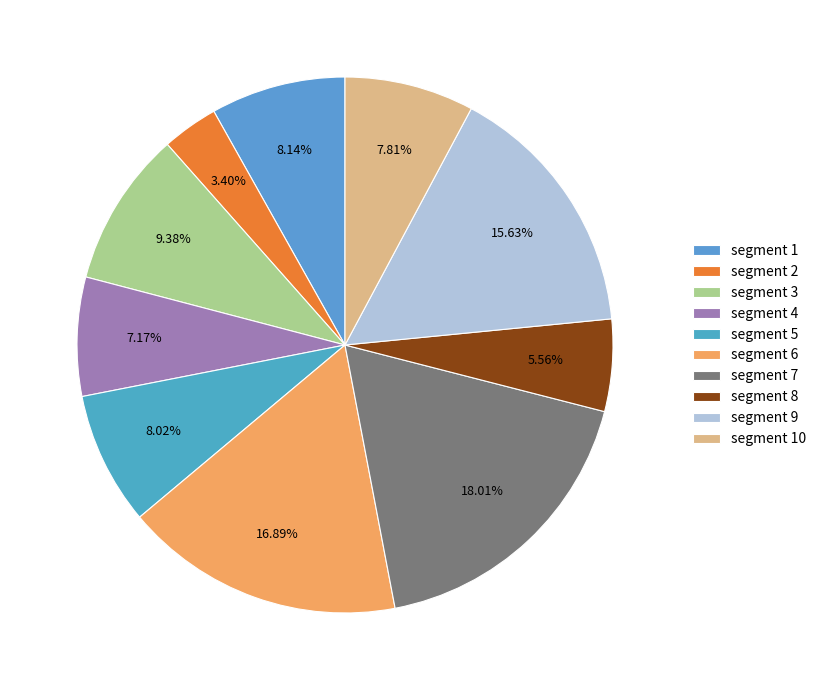

How many slices are in this pie chart?

10